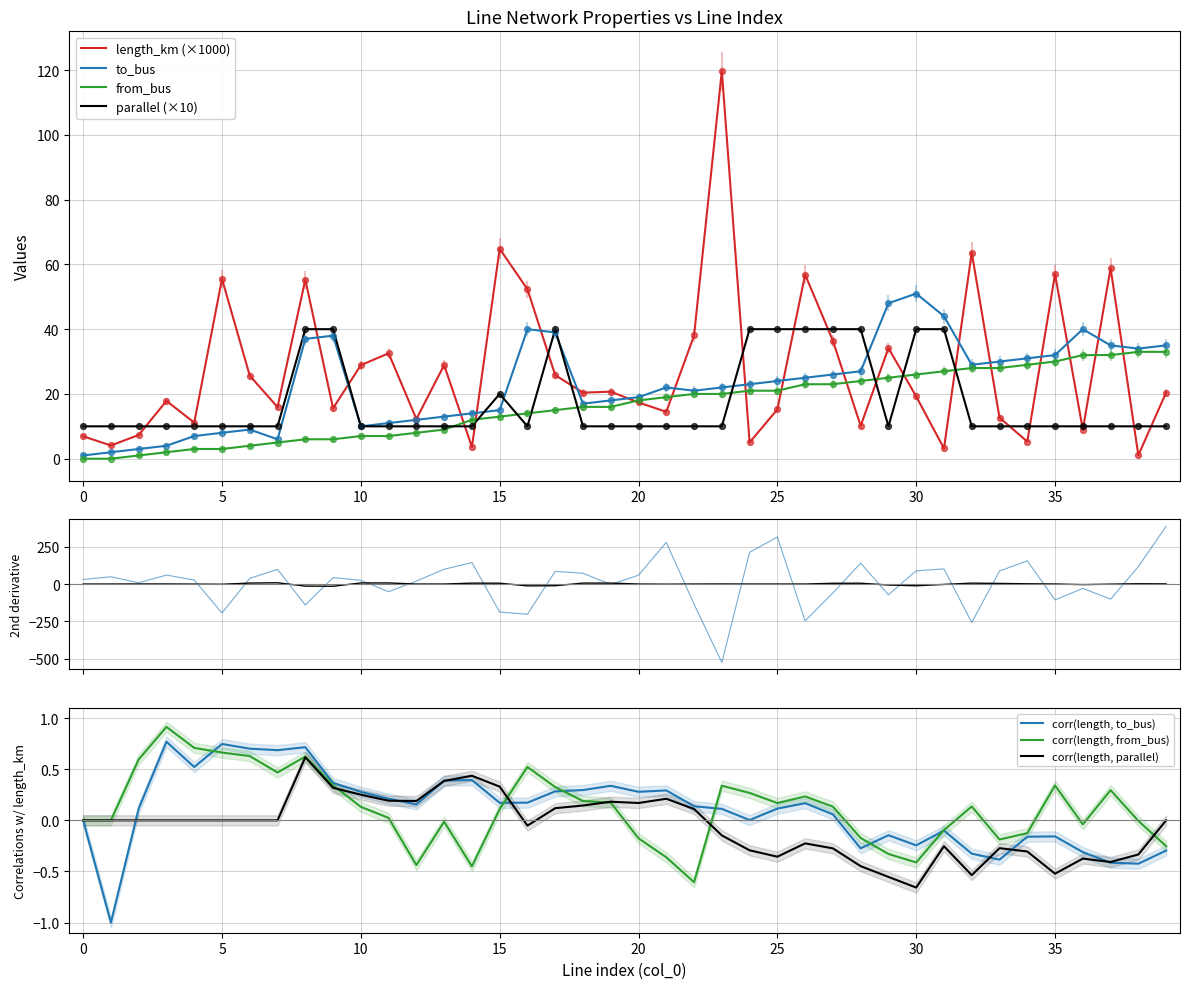

What is the total value across all series at 33?

80.7